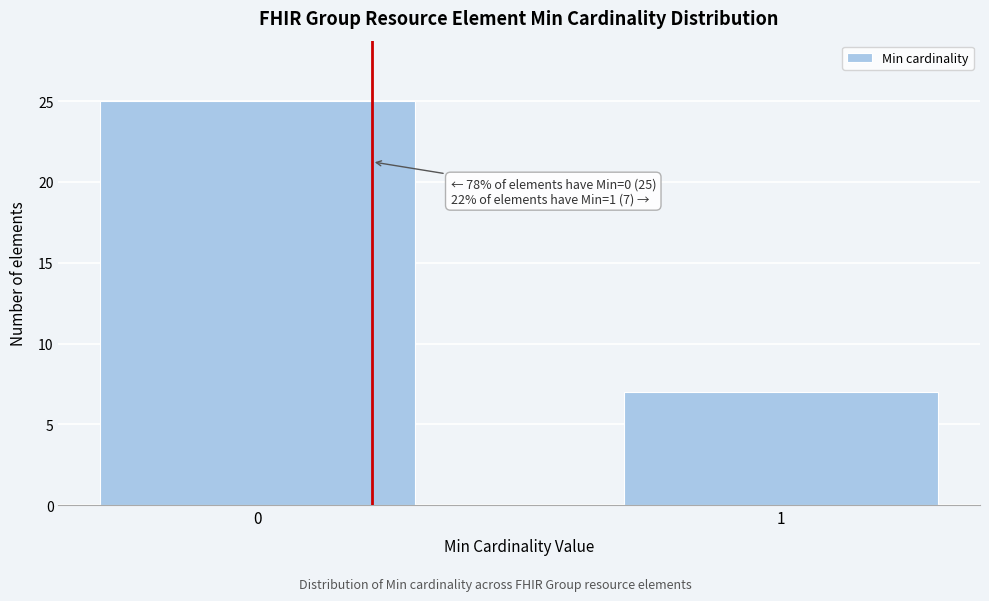

Reading left to right, transcribe all the data shown in this chart.

0=25	1=7